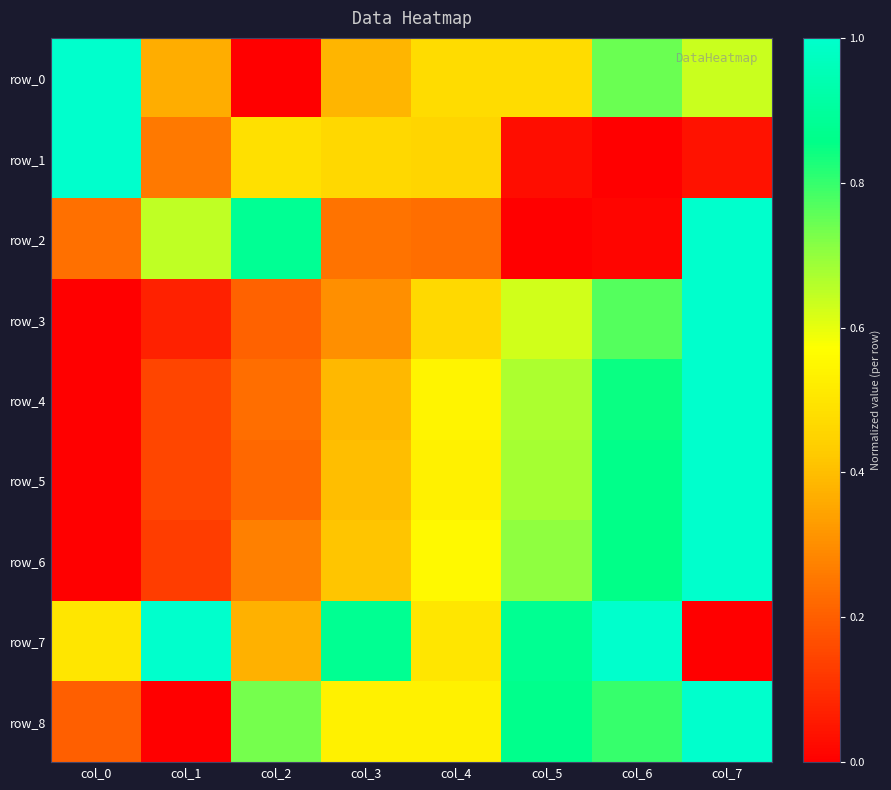

Is it true that row_3 equals 0.3 at col_2?

False